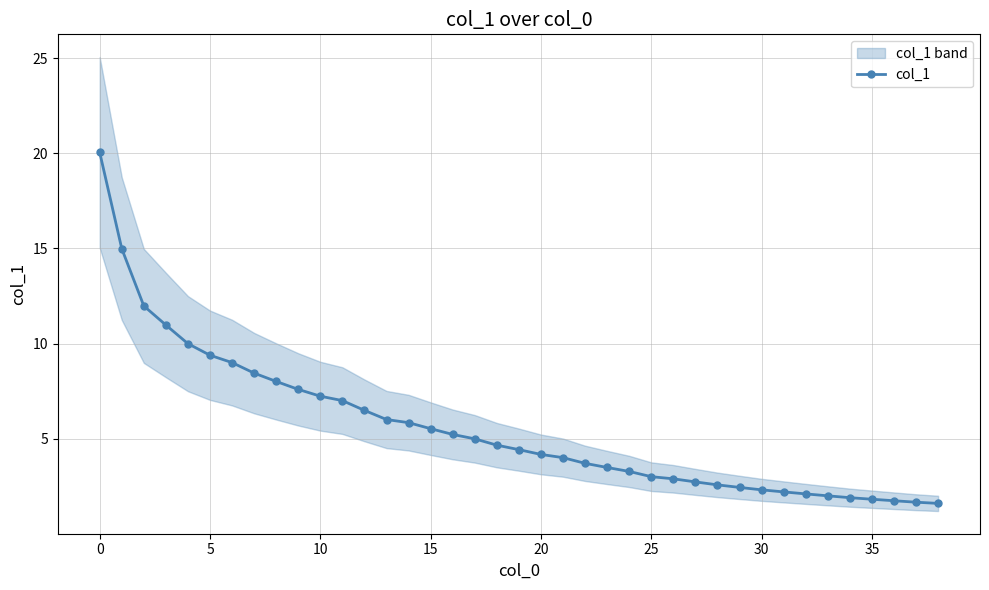

The col_1 series shows 7.2 at 10. True or false?

True